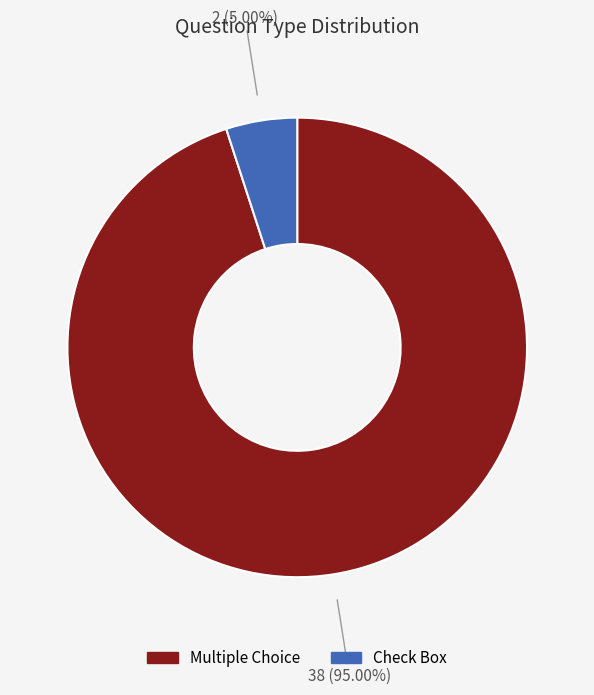

Rank the categories by value from highest to lowest.

Multiple Choice, Check Box